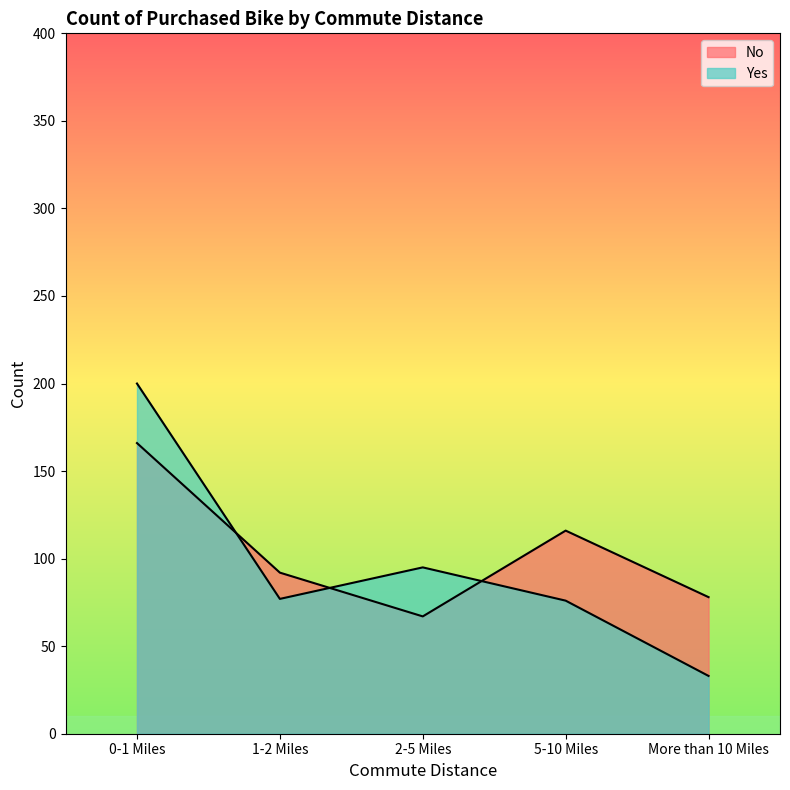

What is the difference between the maximum and minimum values in the Yes series?

167